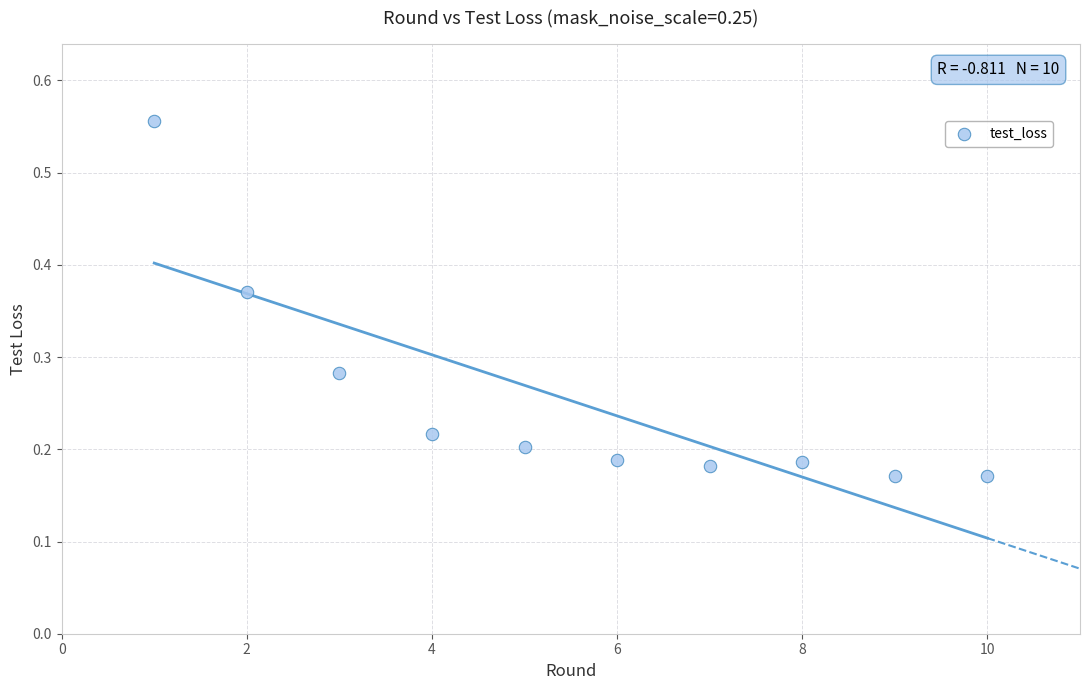

What is the average X value?

5.5